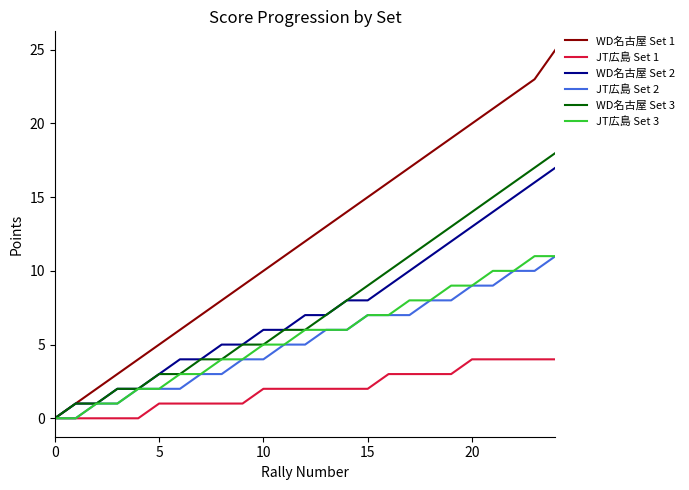

Count the JT広島 Set 1 values in the range 1 to 3.

15